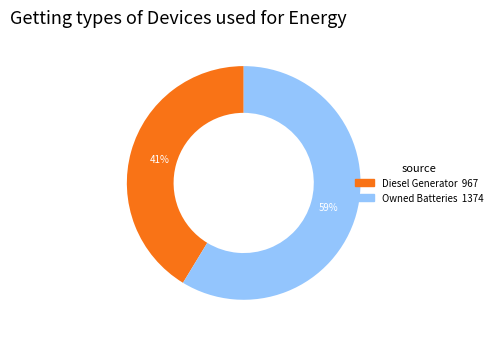

To the nearest percent, what is the average slice percentage?

50%